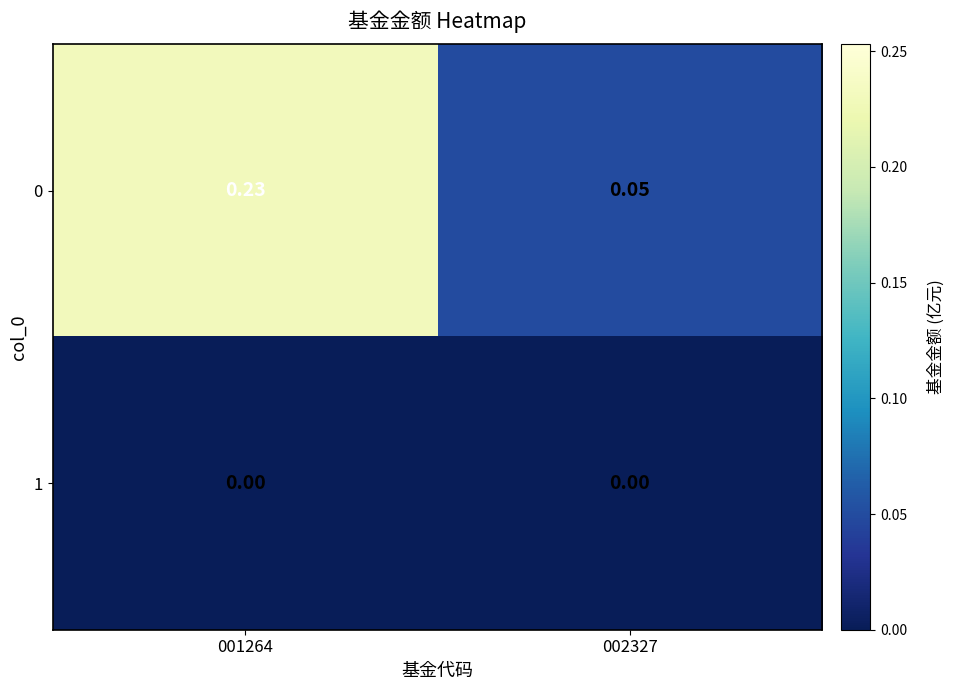

Is the value of 0 at 001264 greater than the value of 1 at 001264?

Yes